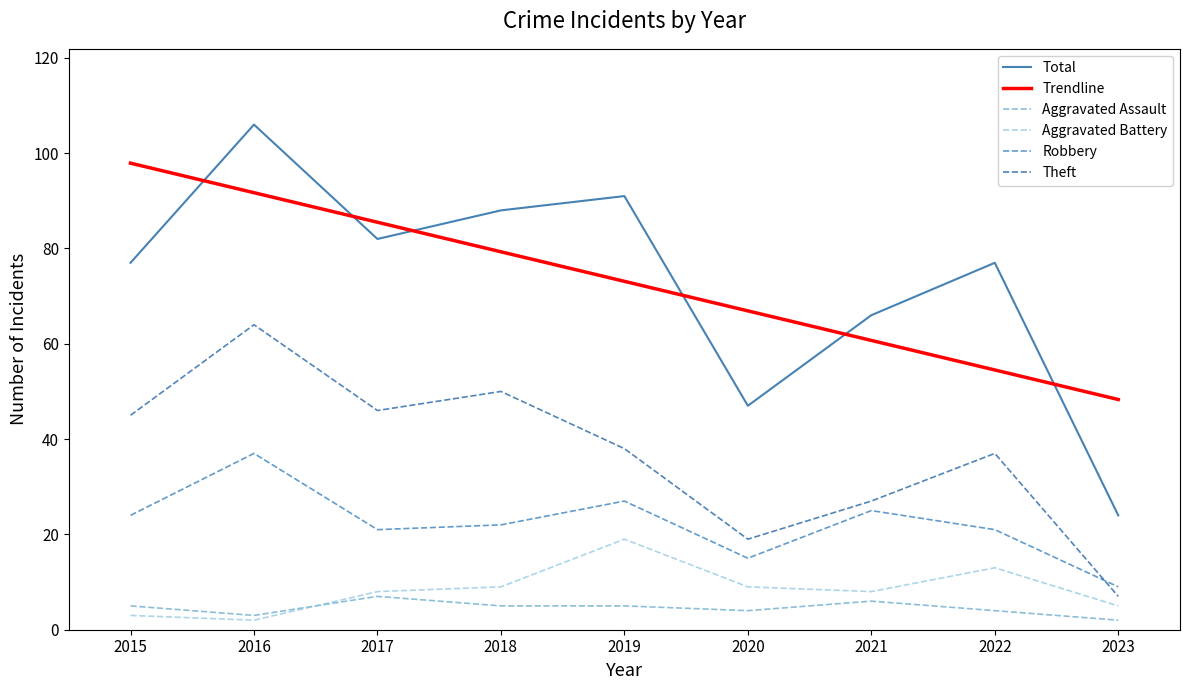

What is the sum of all Theft values?

333.0